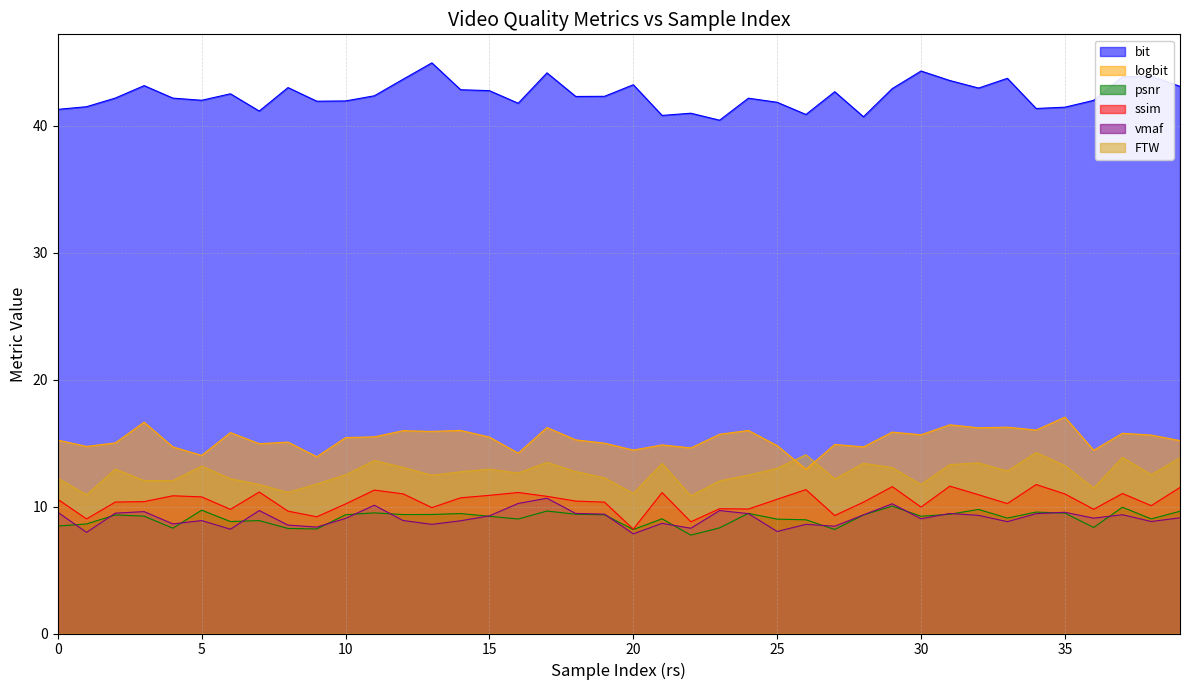

The value of vmaf at 12 is 8.9. True or false?

True